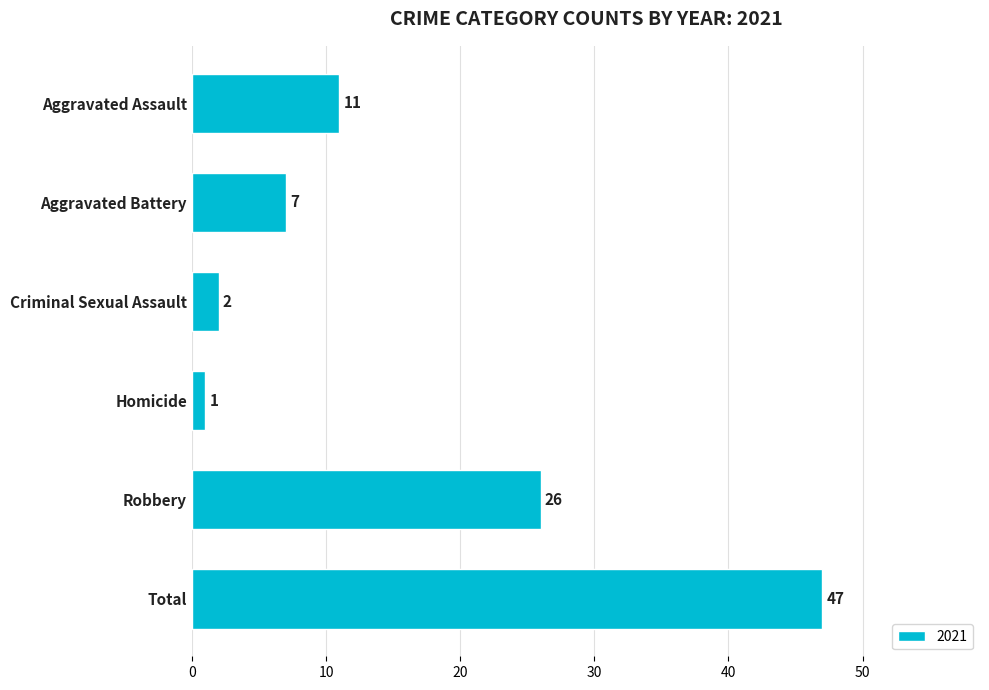

Which has a higher value, Aggravated Assault or Aggravated Battery?

Aggravated Assault